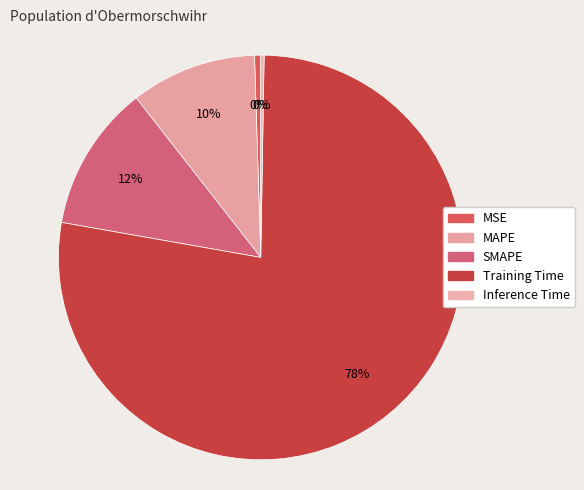

Between Training Time and MAPE, which is larger?

Training Time